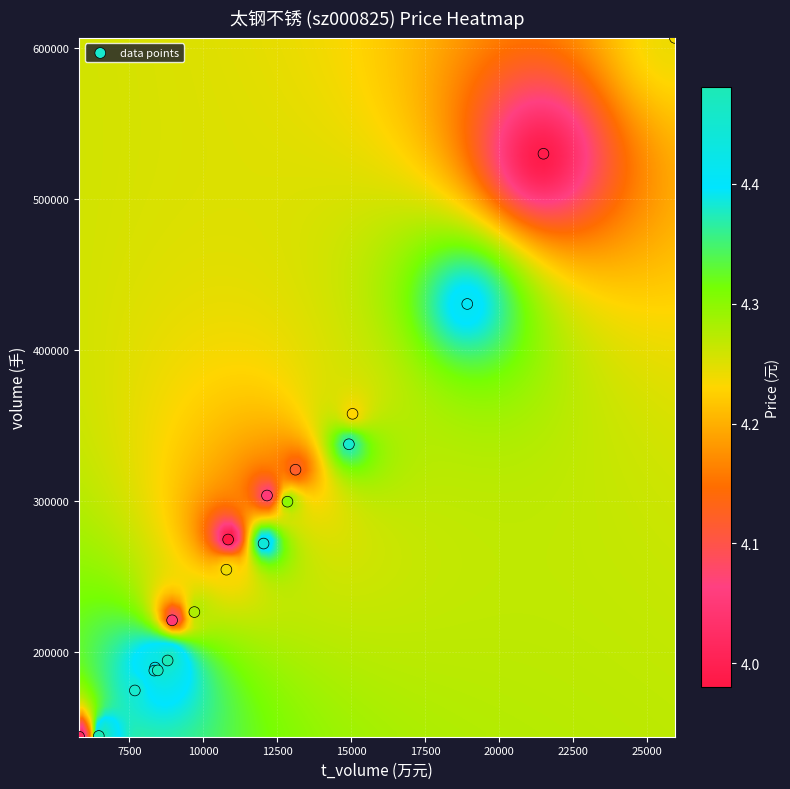

What Y value in the scatter plot is closest to 375422?

357890